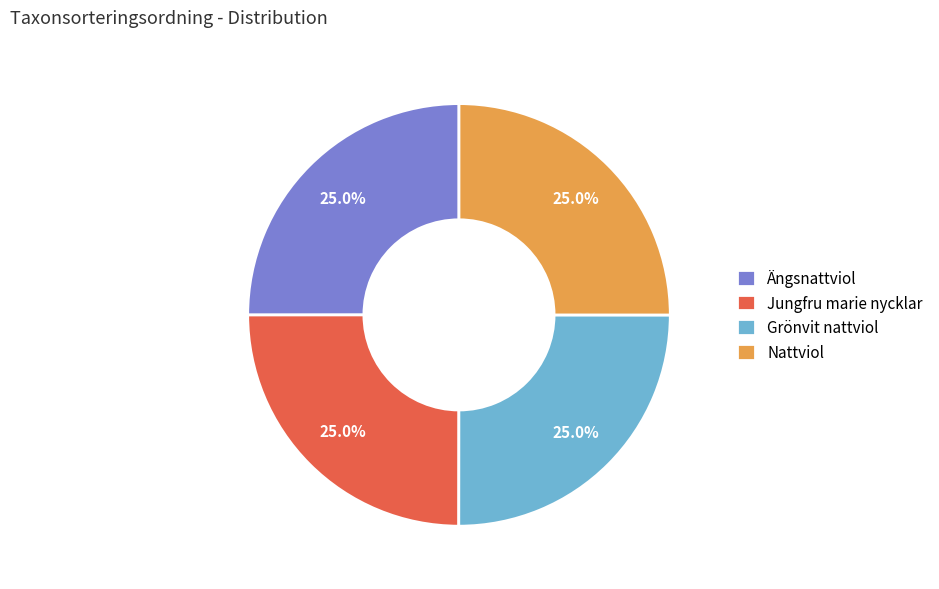

Is it true that Ängsnattviol is 25% of the pie?

True